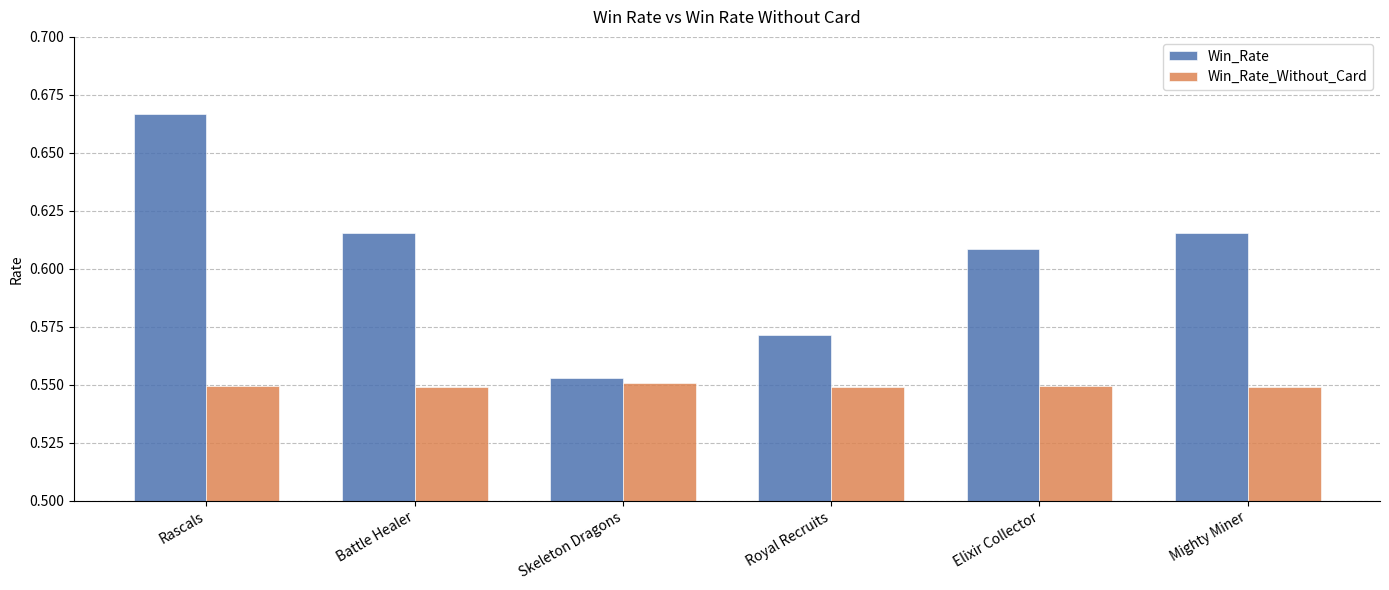

List the series in order of their overall mean, lowest first.

Win_Rate_Without_Card, Win_Rate